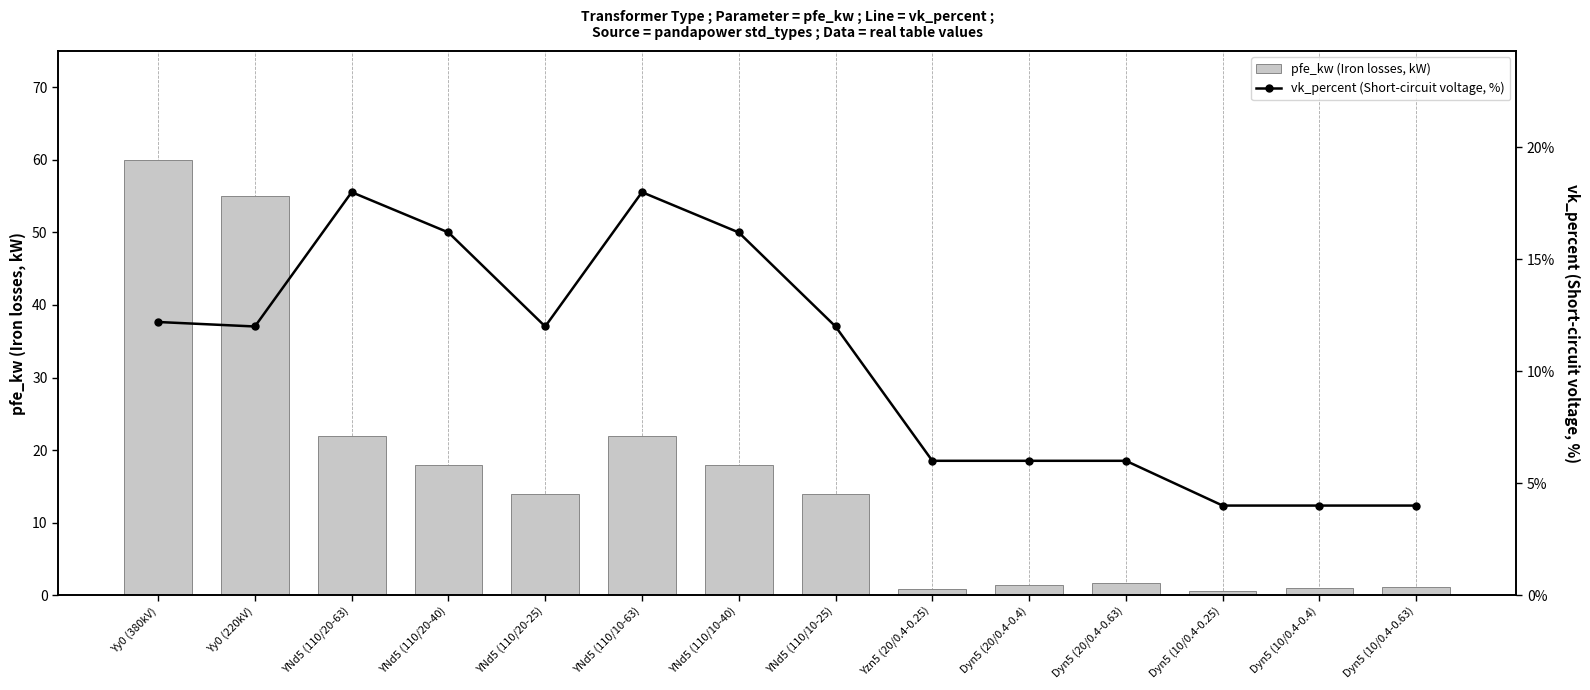

What is the spread (max minus min) of values at Yy0 (220kV)?

43.0